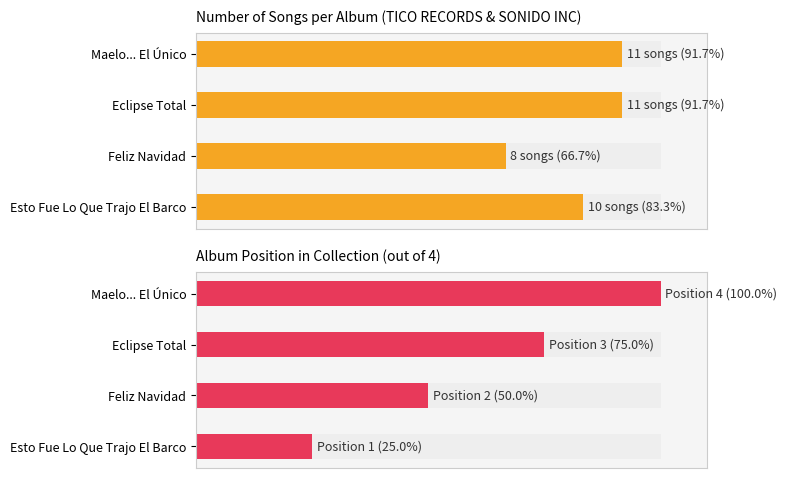

What is the value of the Song Count bar at the 3rd from the left?

91.7